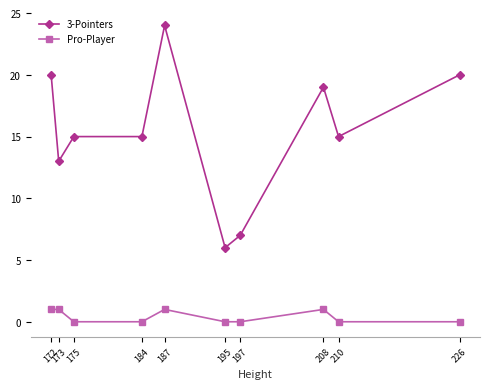

Is the value of 3-Pointers at 187 greater than the value of Pro-Player at 187?

Yes